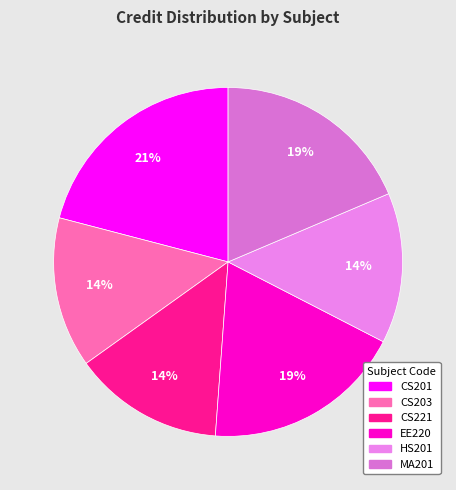

Is CS203 the majority of the pie?

No